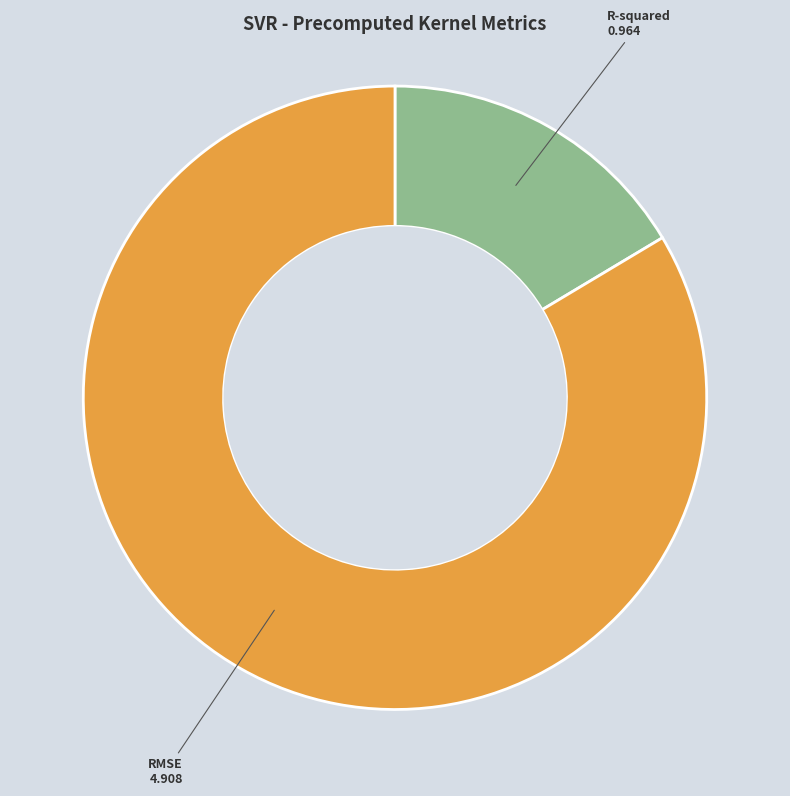

Which slice is the largest?

RMSE